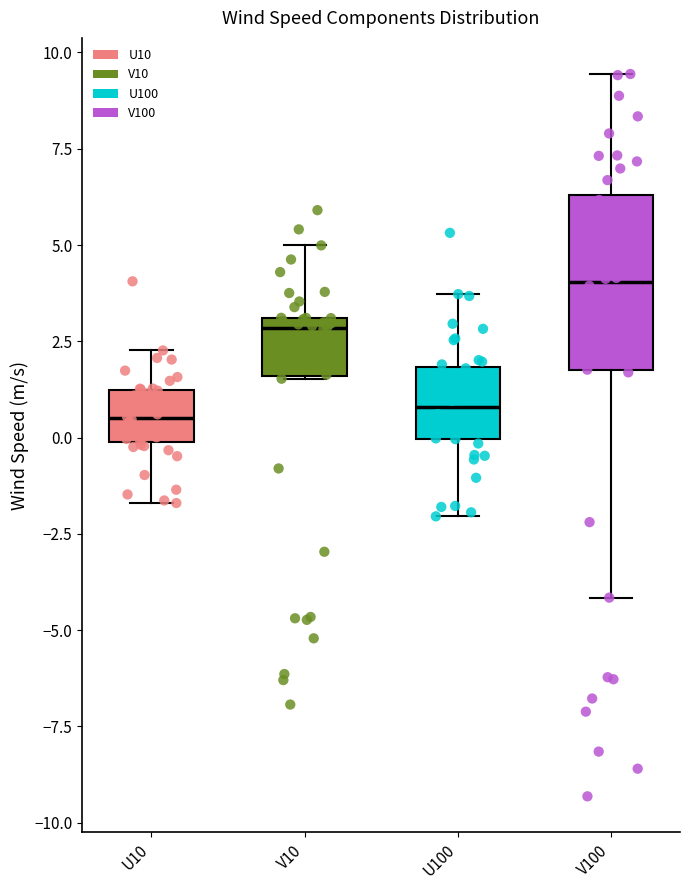

Reading left to right, read every box against the y-axis: the position of its median line, the range the box covers, and the ends of its whiskers. The values are not printed on the chart, so give them approximately, as read against the axis.

U10: median 0.5, box 0.0 to 1.0, whiskers -1.5 to 2.5
V10: median 3.0 (just below the box's upper edge), box 1.5 to 3.0, whiskers 1.5 to 5.0
U100: median 1.0, box 0.0 to 2.0, whiskers -2.0 to 3.5
V100: median 4.0, box 1.5 to 6.5, whiskers -4.0 to 9.5